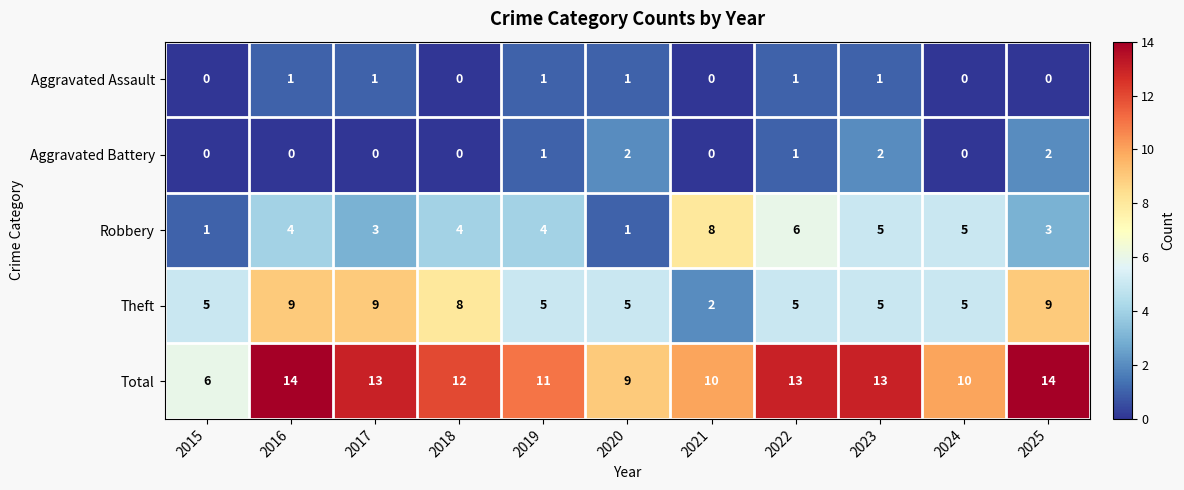

What is the average value of the Total series?

11